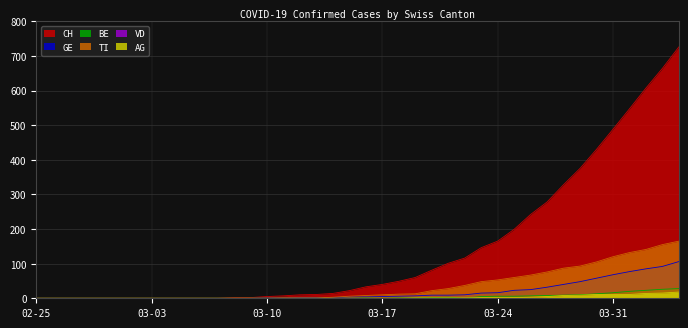

What is the highest value of the CH series?

726